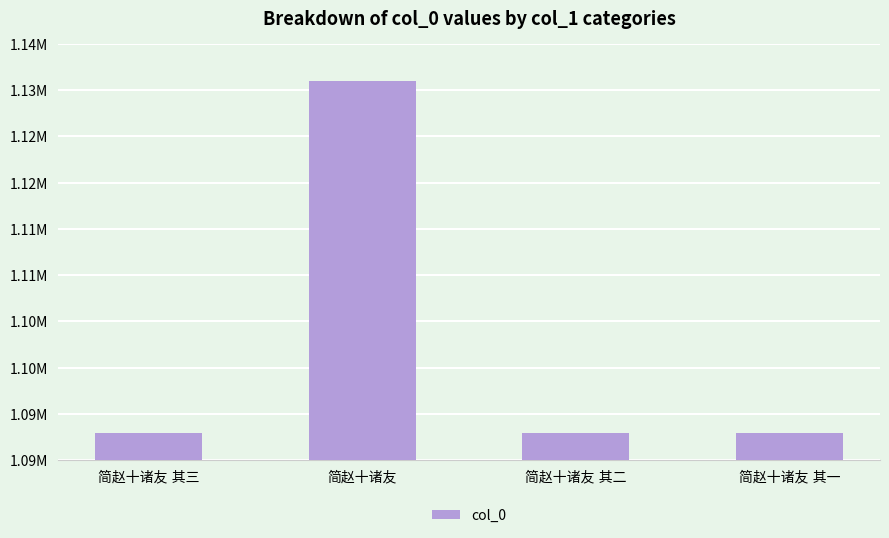

List the labels in order of value, largest first.

简赵十诸友, 简赵十诸友 其三, 简赵十诸友 其二, 简赵十诸友 其一